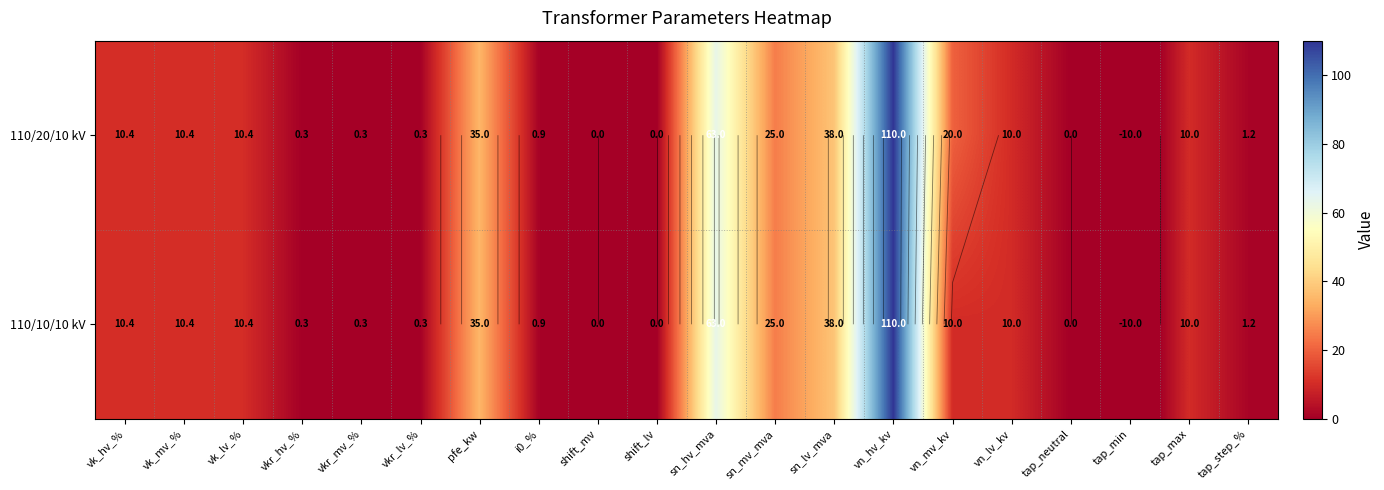

The 110/20/10 kV series shows 10.4 at vk_lv_%. True or false?

True